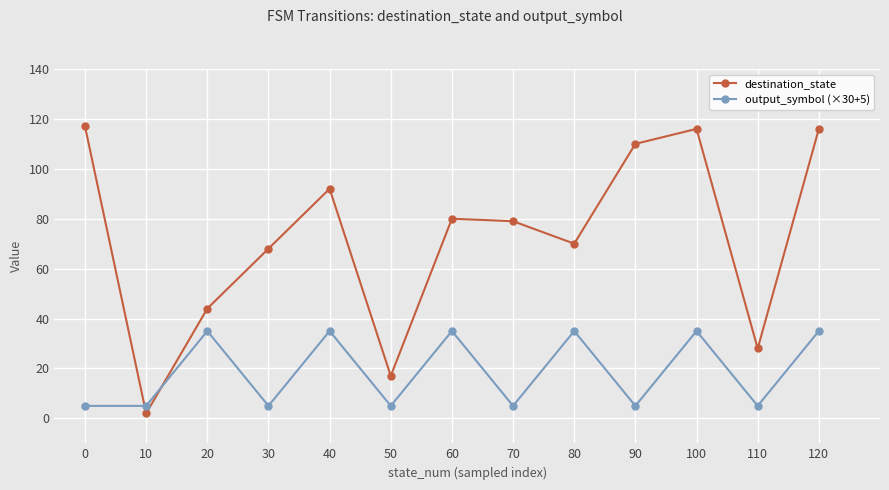

What are all the series names shown in the legend?

destination_state, output_symbol (×30+5)